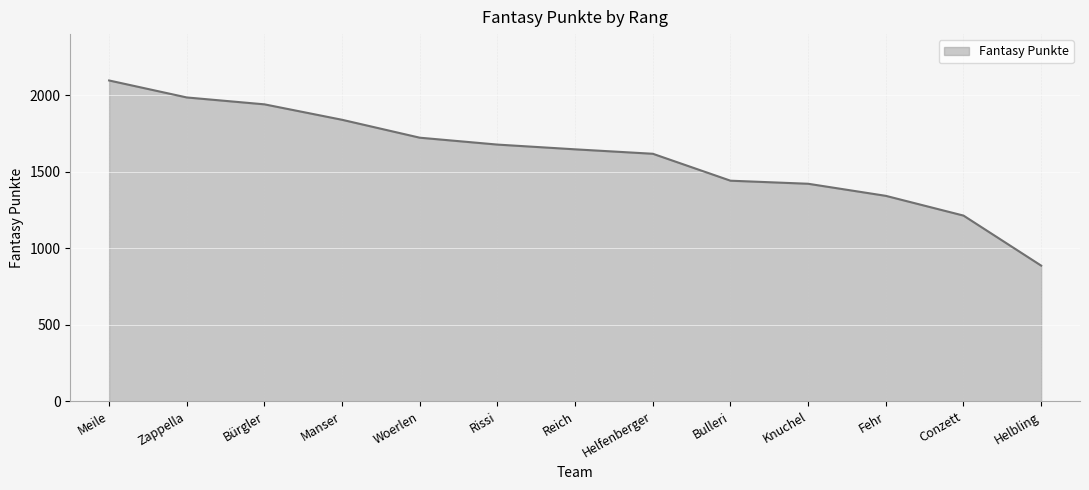

Reading right to left, extract all data points from this chart.

Helbling=887	Conzett=1214	Fehr=1343	Knuchel=1422	Bulleri=1442	Helfenberger=1618	Reich=1647	Rissi=1678	Woerlen=1723	Manser=1840	Bürgler=1941	Zappella=1986	Meile=2097